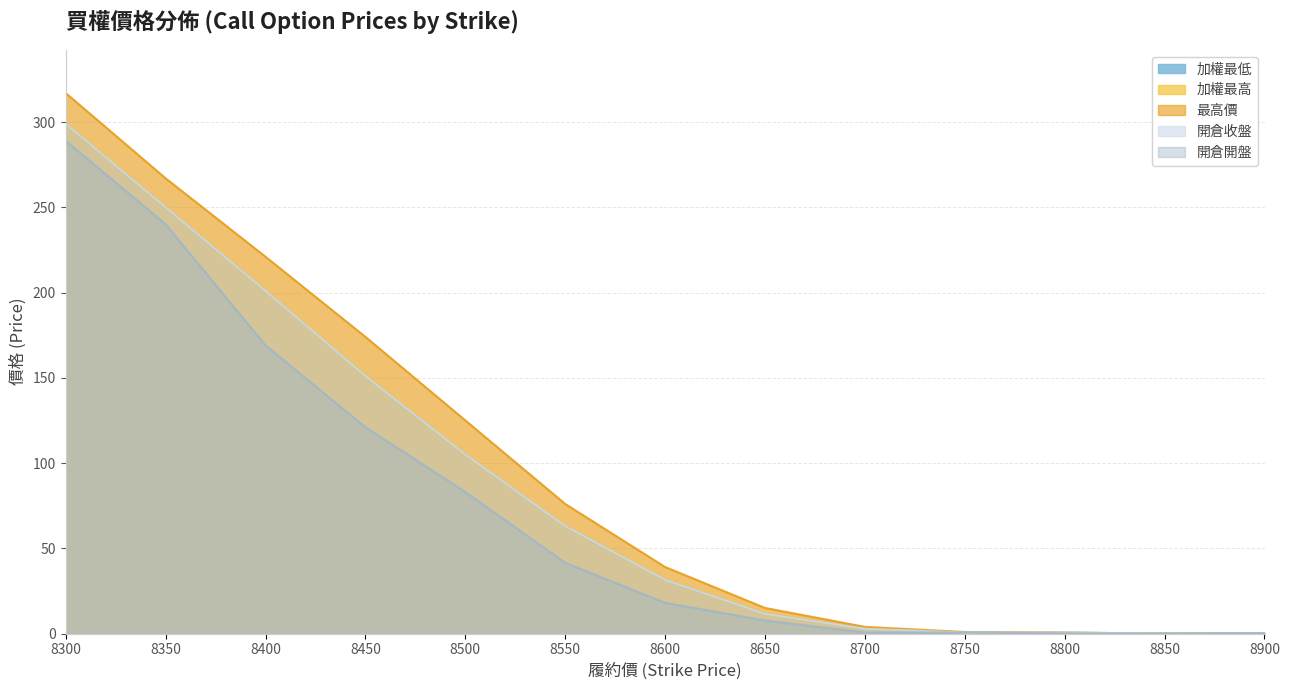

True or false: 最高價 and 加權最低 cross at least once.

False